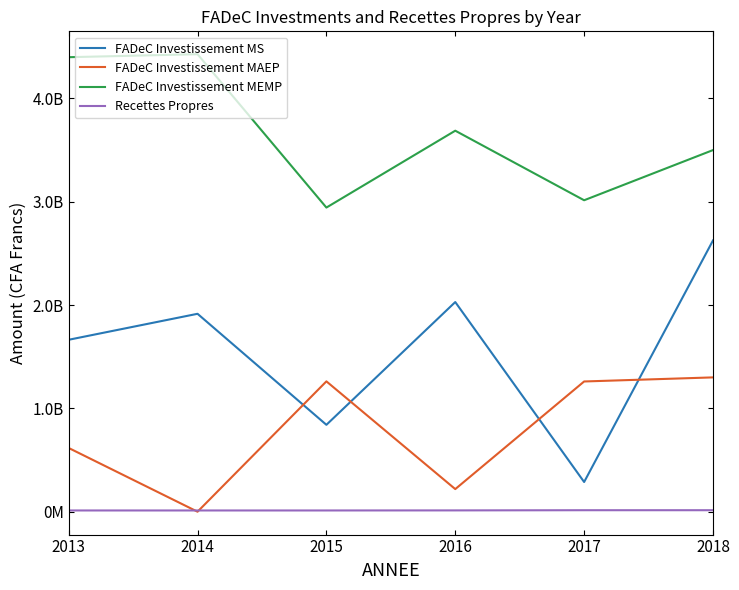

Reading left to right, transcribe all the data shown in this chart.

FADeC Investissement MS: 2013=1664114290.0	2014=1915550000.0	2015=841045502.4	2016=2029200000.0	2017=287520000.0	2018=2625500000.0
FADeC Investissement MAEP: 2013=616882662.0	2014=0.0	2015=1261568253.7	2016=218846366.0	2017=1260492163.0	2018=1300000000.0
FADeC Investissement MEMP: 2013=4398987756.0	2014=4427948254.0	2015=2943659258.5	2016=3687596108.0	2017=3014400000.0	2018=3500000000.0
Recettes Propres: 2013=12016081.2	2014=11940723.2	2015=12026873.7	2016=12654889.6	2017=14442975.0	2018=14489157.5